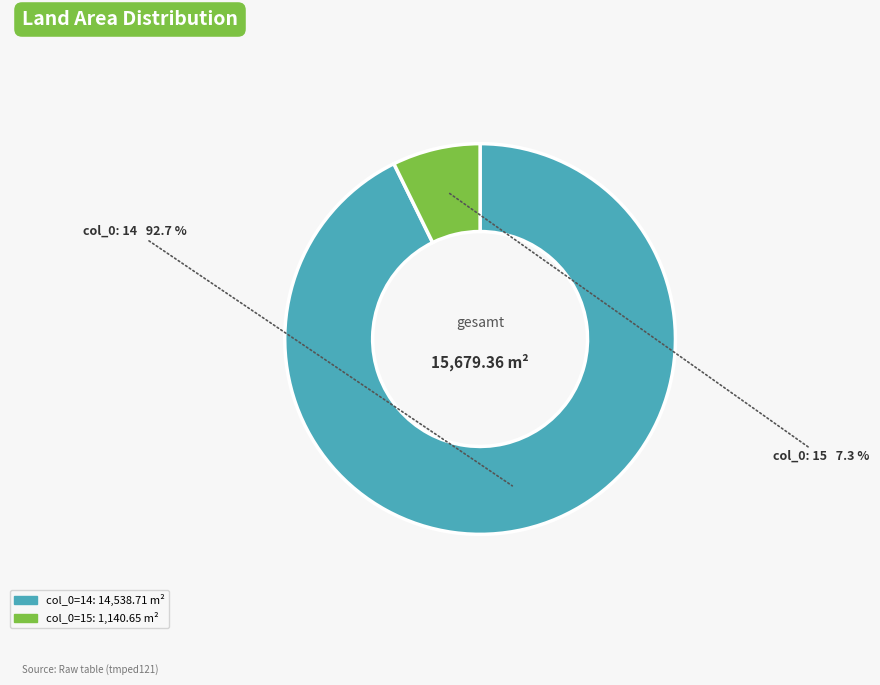

Is there a majority slice in this chart?

Yes